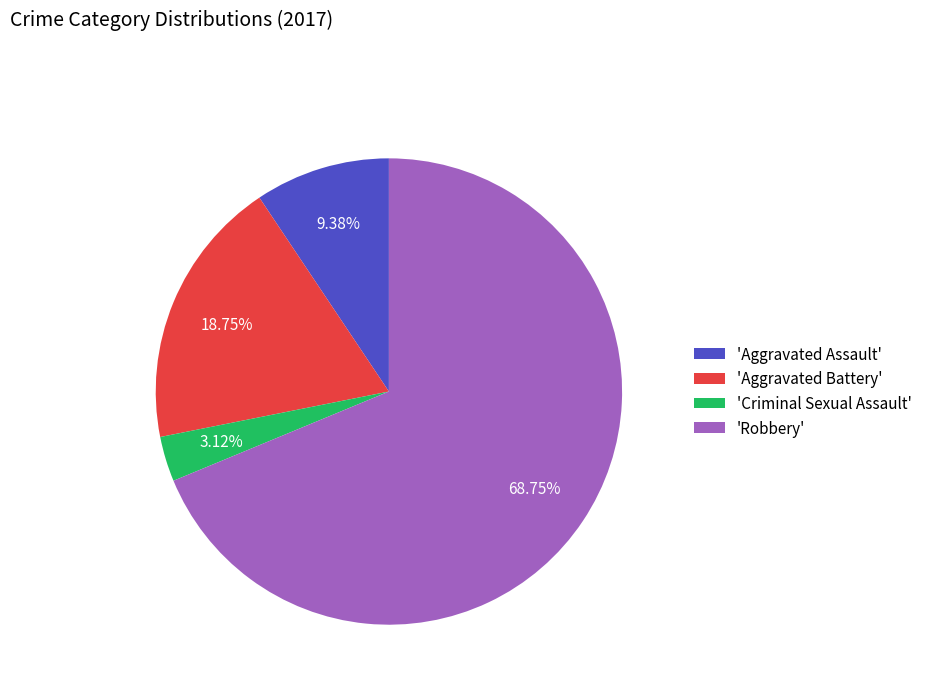

Does any single category account for the majority?

Yes